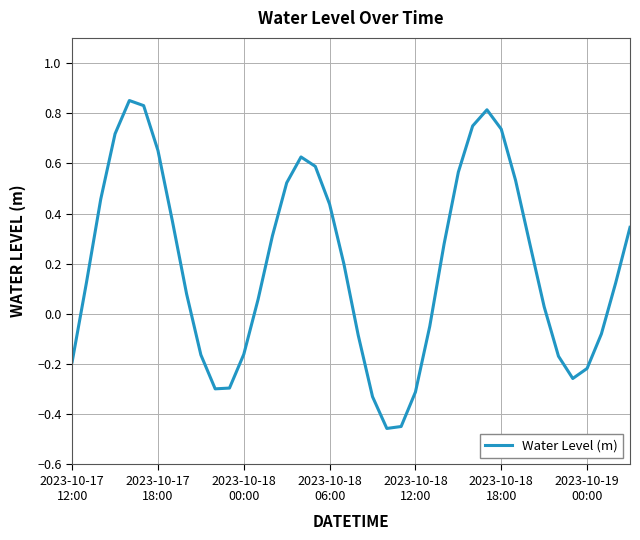

What is the difference between the maximum and minimum values?

1.3